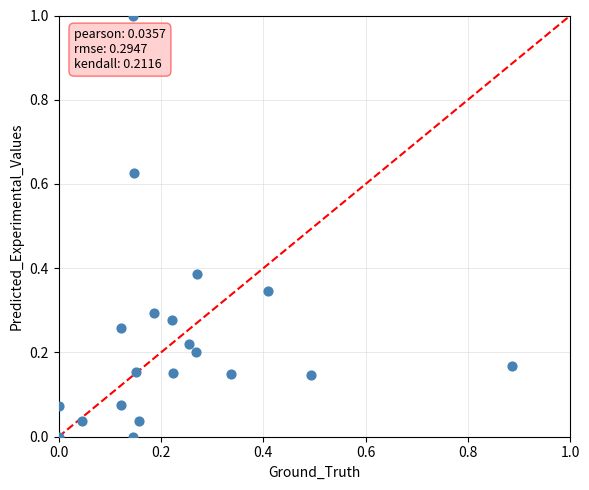

What is the range of Y values (max minus min)?

1.0